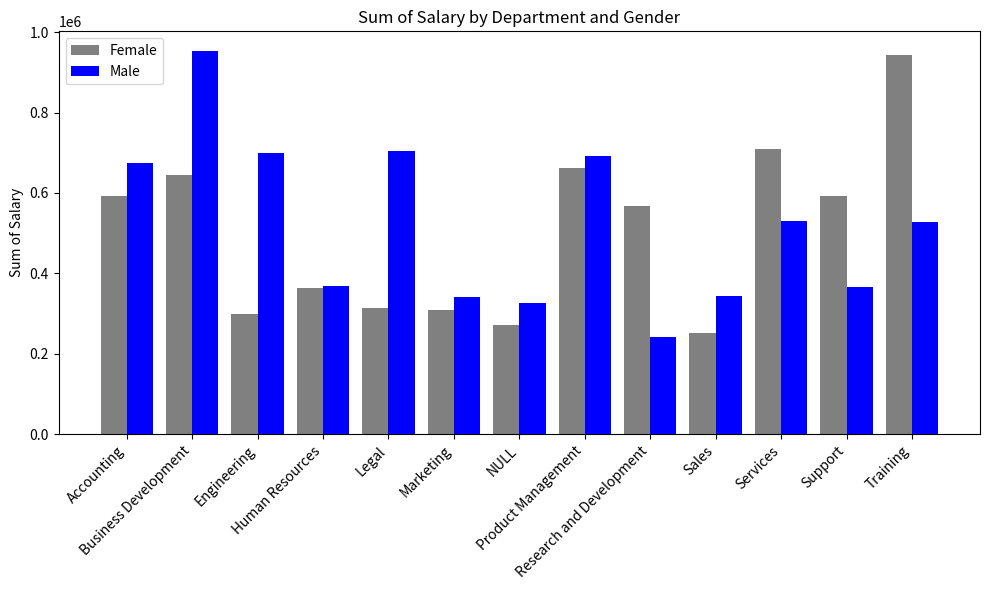

What is the value of the Female bar at the 8th from the left?

661302.9